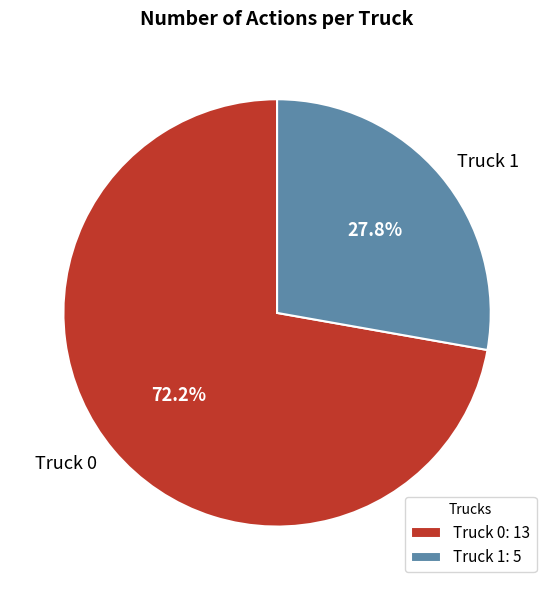

Which category accounts for the majority?

Truck 0